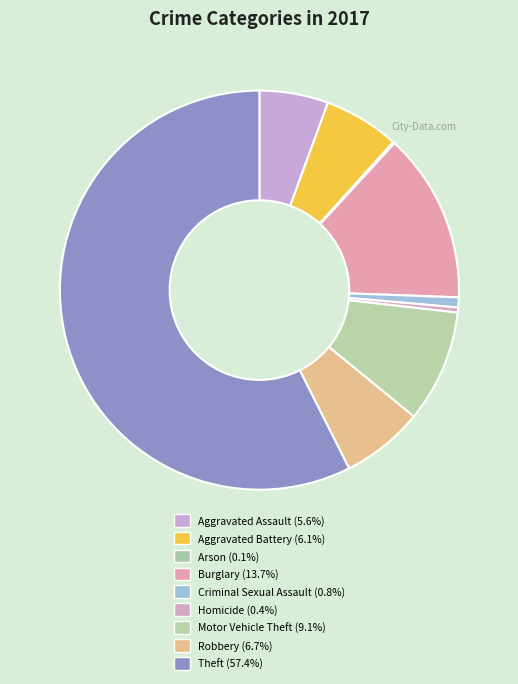

Is there a majority slice in this chart?

Yes